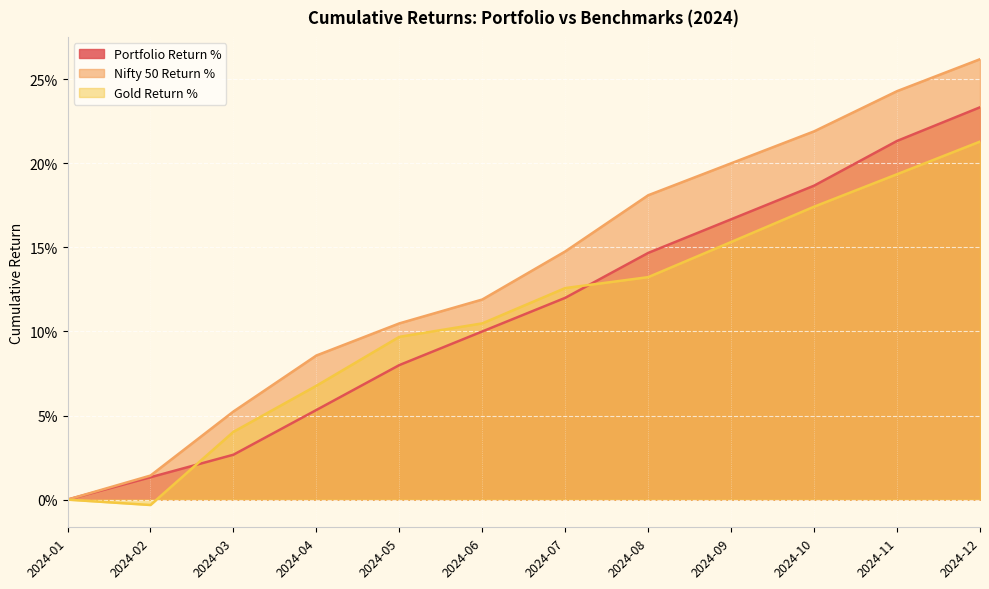

Rank the categories by Gold Return % value from lowest to highest.

2024-02, 2024-01, 2024-03, 2024-04, 2024-05, 2024-06, 2024-07, 2024-08, 2024-09, 2024-10, 2024-11, 2024-12